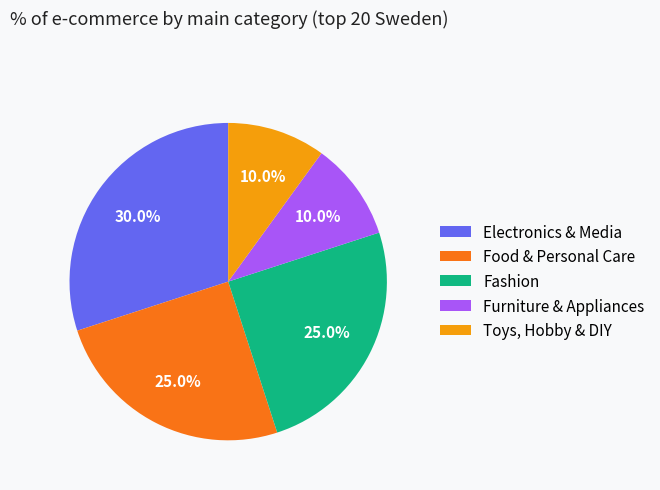

To the nearest percent, what is the average slice percentage?

20%